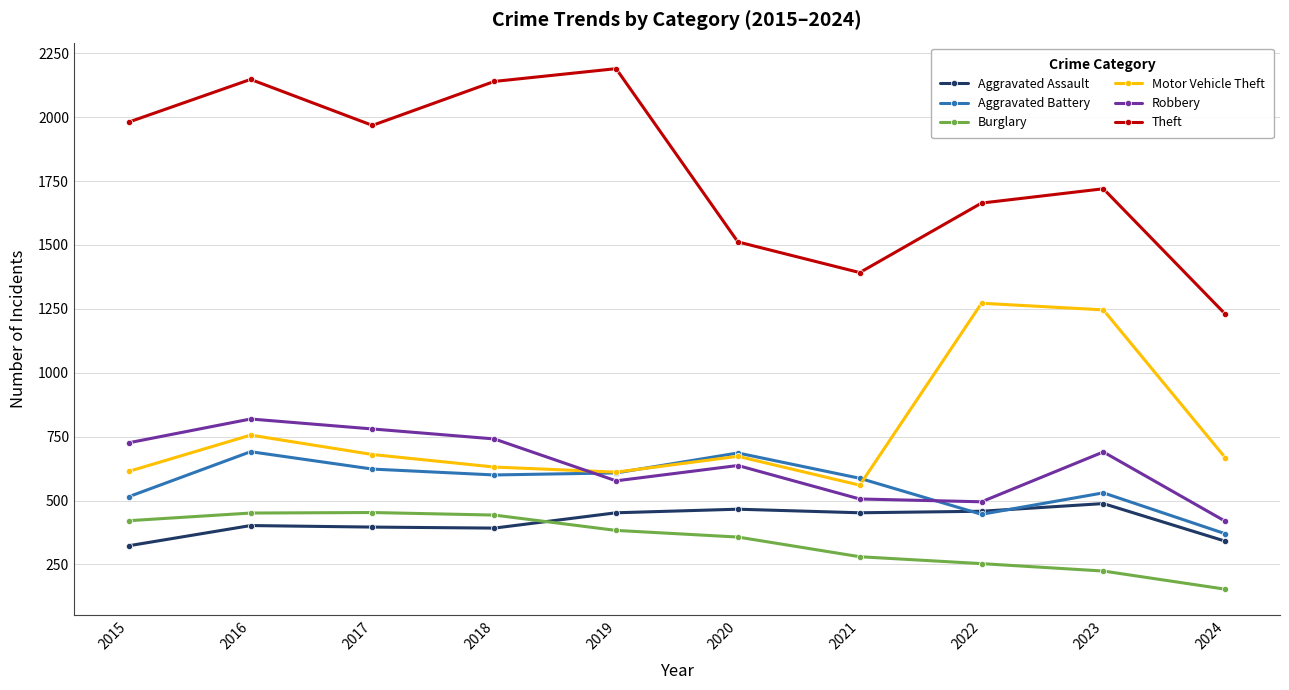

Where is the first local maximum for Aggravated Battery?

2016